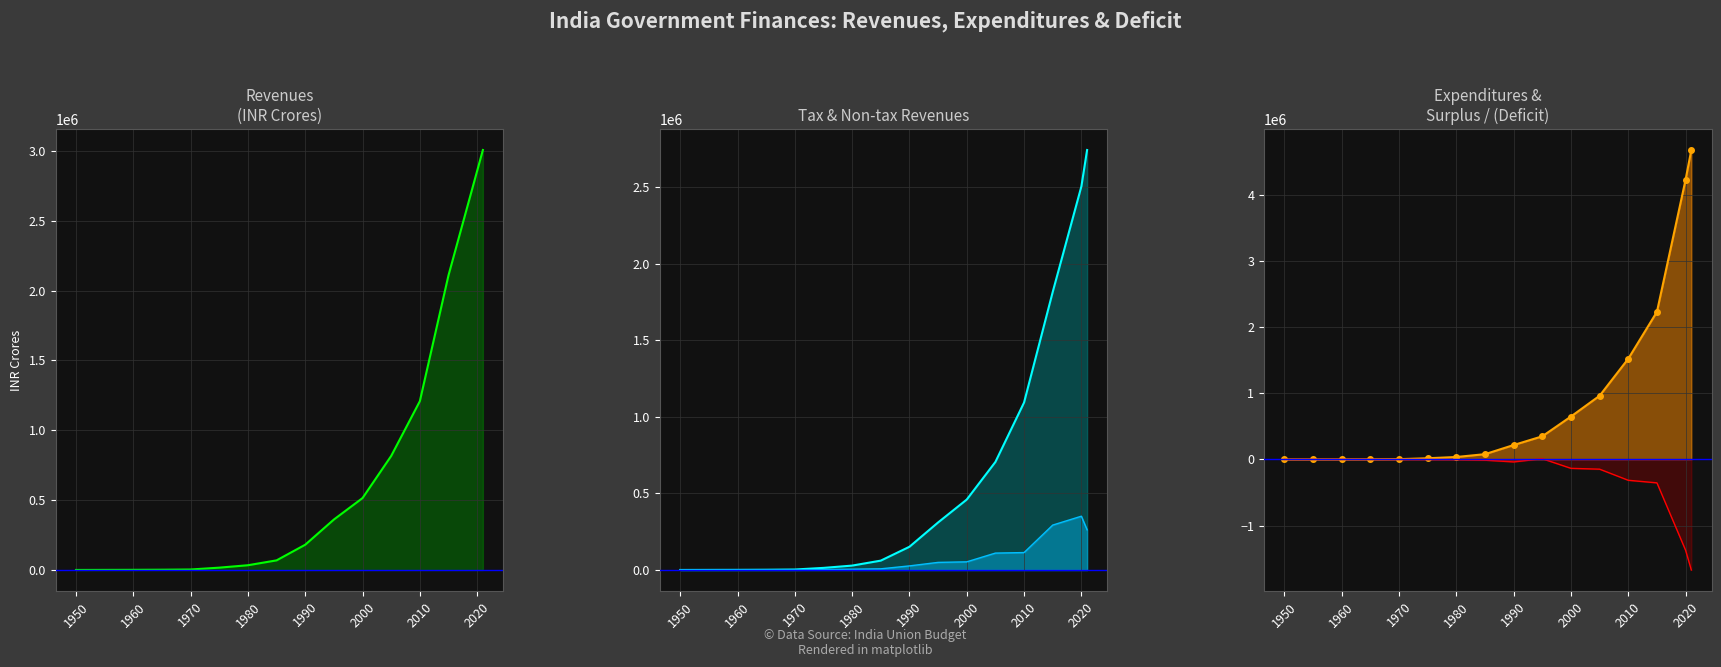

What is the highest value of the Revenues series?

3005538.5